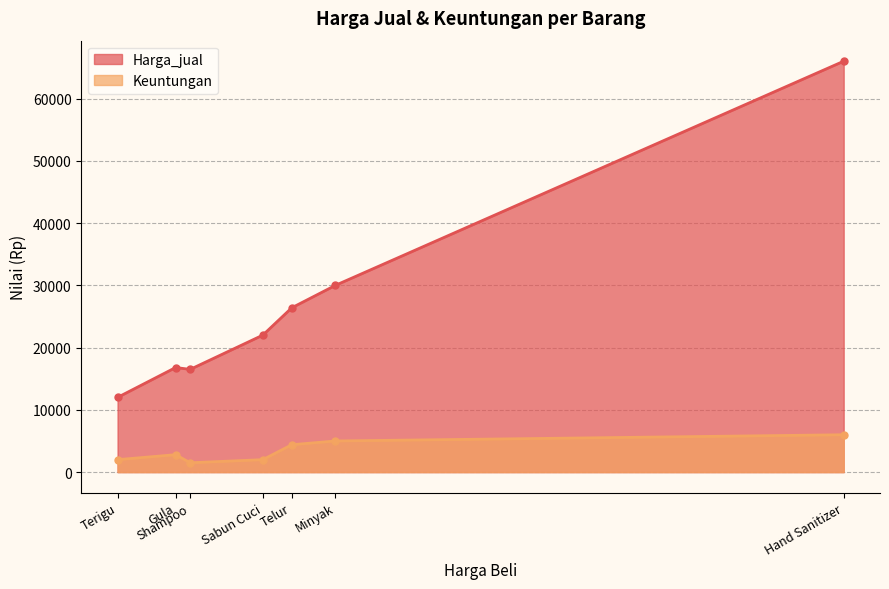

Rank the categories by Harga_jual value from lowest to highest.

Terigu, Shampoo, Gula, Sabun Cuci, Telur, Minyak, Hand Sanitizer